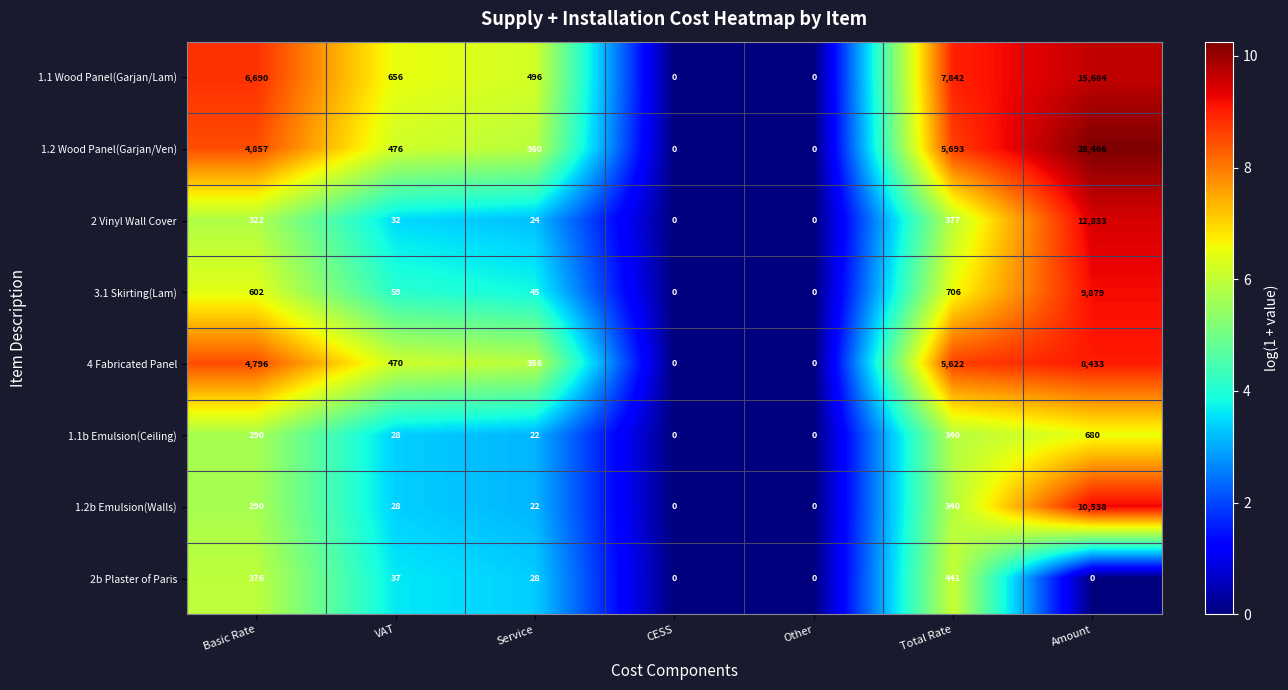

List the series in order of their peak value, highest first.

1.2 Wood Panel(Garjan/Ven), 1.1 Wood Panel(Garjan/Lam), 2 Vinyl Wall Cover, 1.2b Emulsion(Walls), 3.1 Skirting(Lam), 4 Fabricated Panel, 1.1b Emulsion(Ceiling), 2b Plaster of Paris